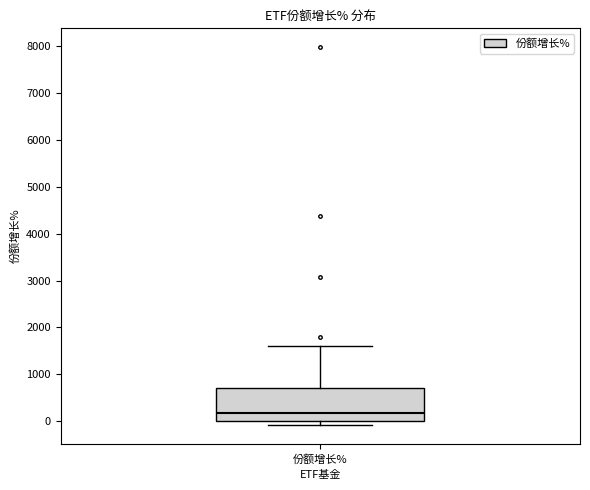

Transcribe this box plot: give where the median line is, the range the box spans, and where the two whiskers end, as read against the y-axis. The values are not printed on the chart, so give them approximately, as read against the axis.

median 200, box 0 to 700, whiskers -100 to 1600